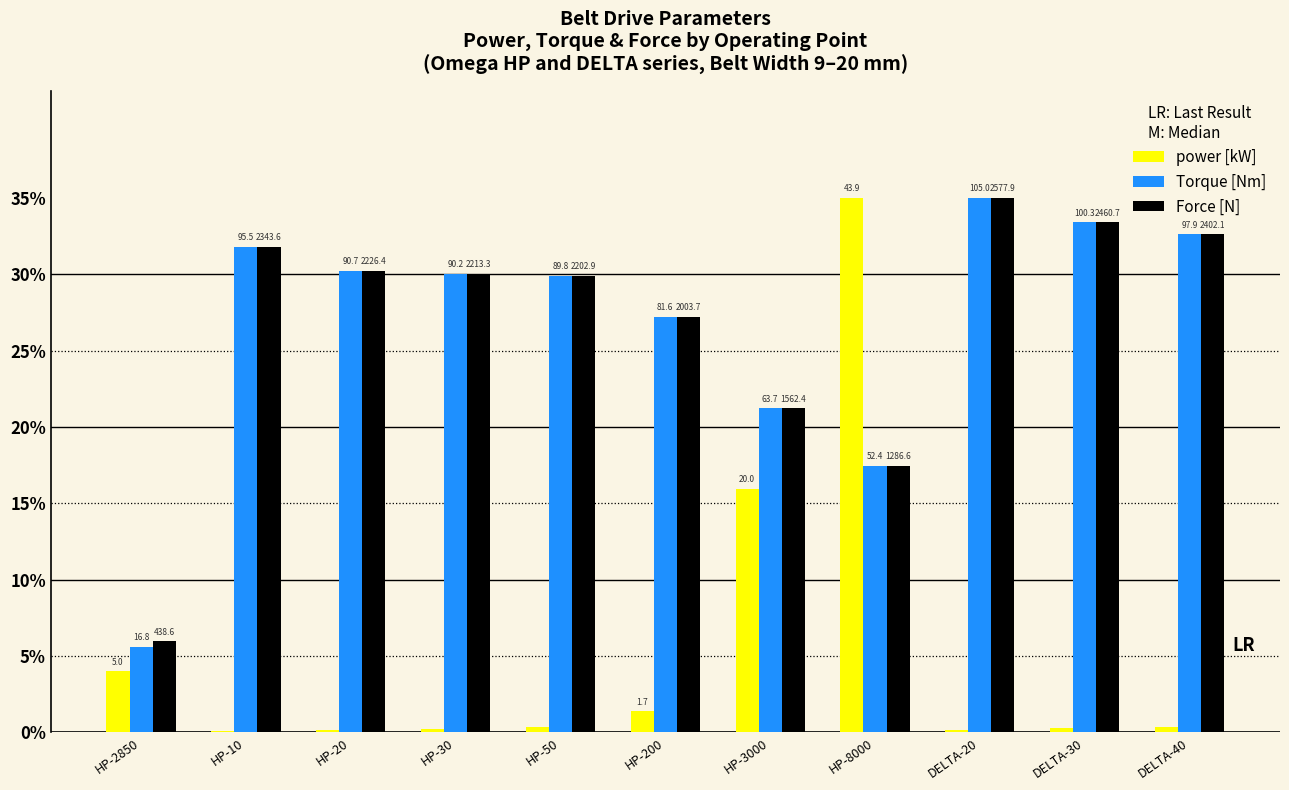

What are all the series names shown in the legend?

power [kW], Torque [Nm], Force [N]